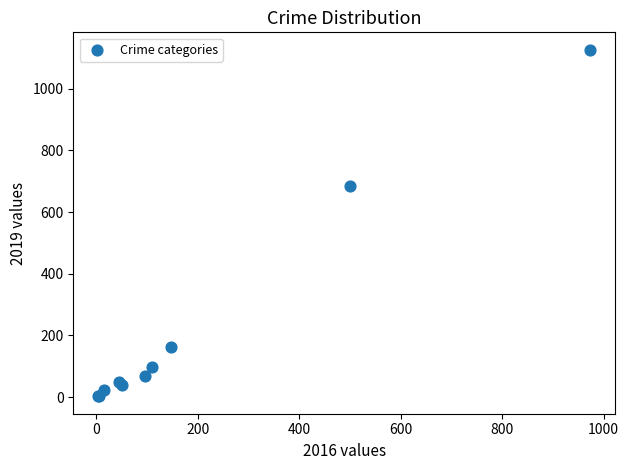

What Y value in the scatter plot is closest to 564?

684